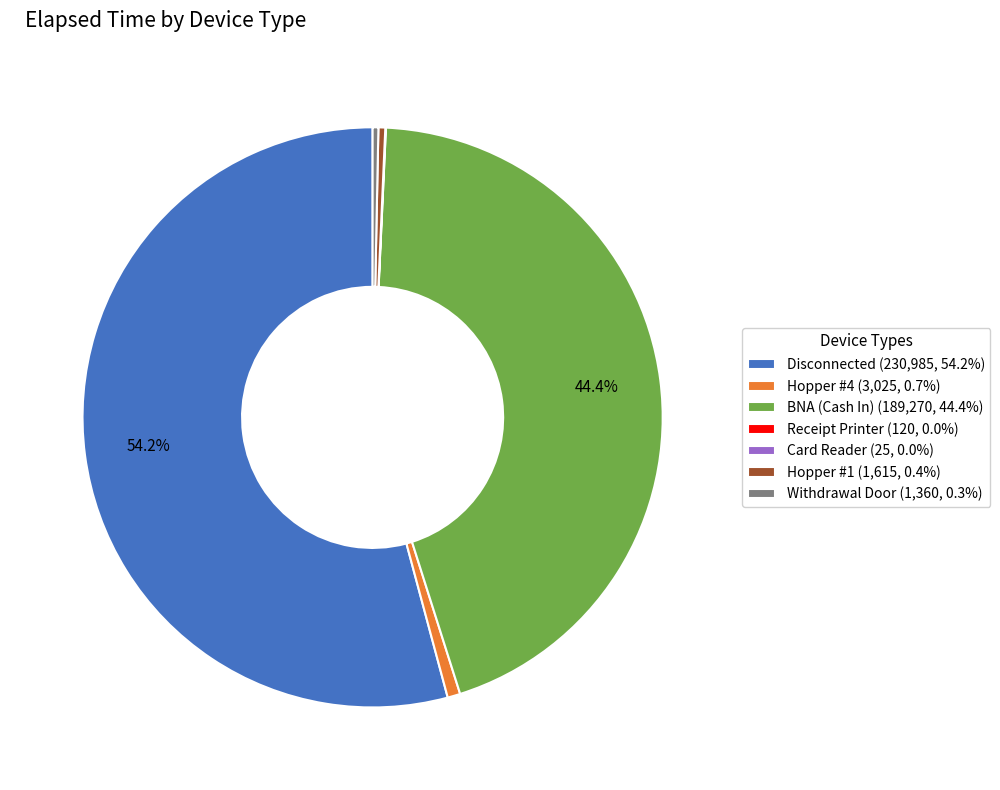

What is the majority slice?

Disconnected